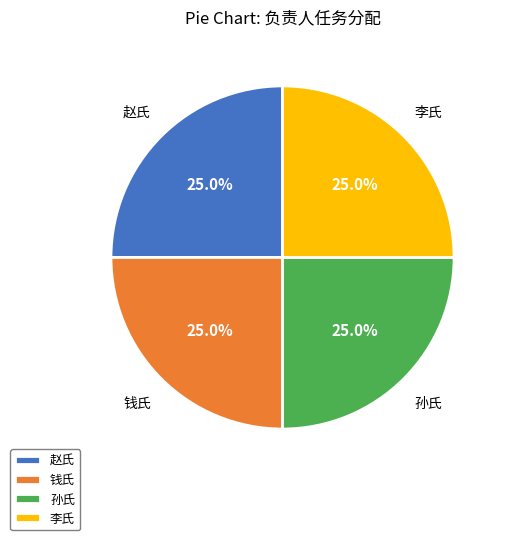

Combined, what portion of the pie is 钱氏 and 孙氏?

50.0%